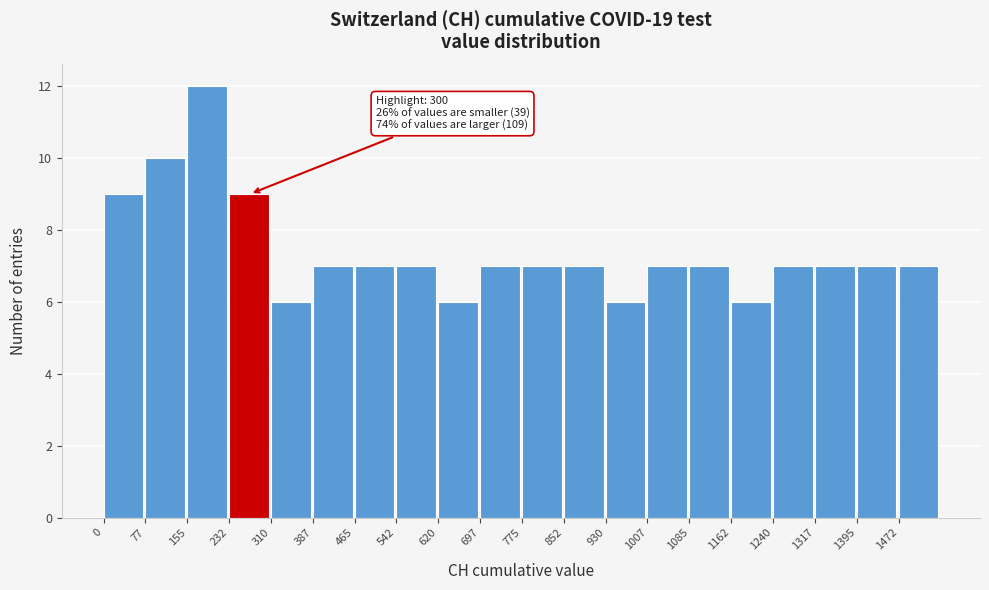

Over which range of the x-axis is the bar tallest?

160 to 230